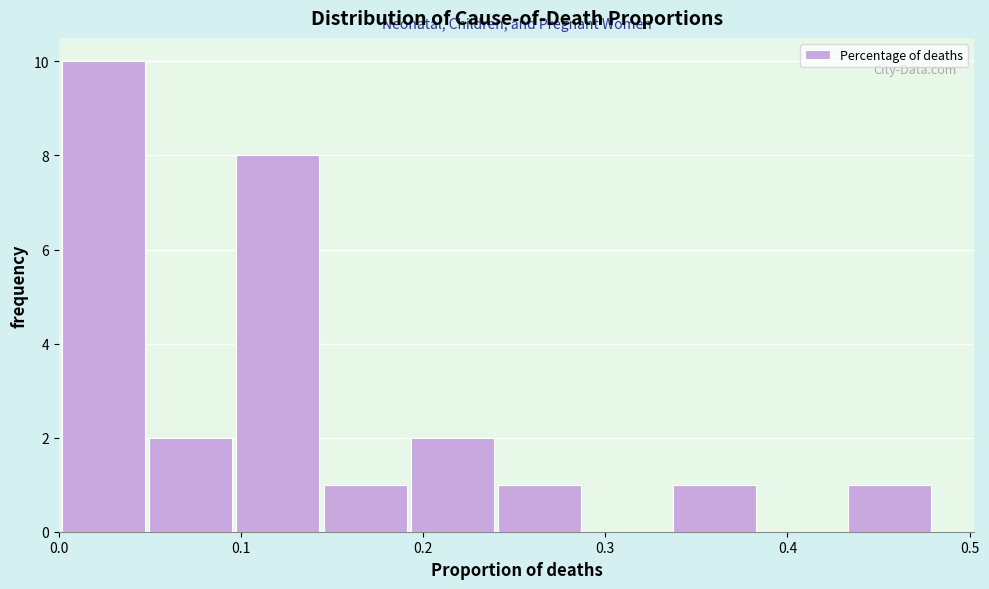

Which range on the x-axis has the tallest bar?

0.00 to 0.05